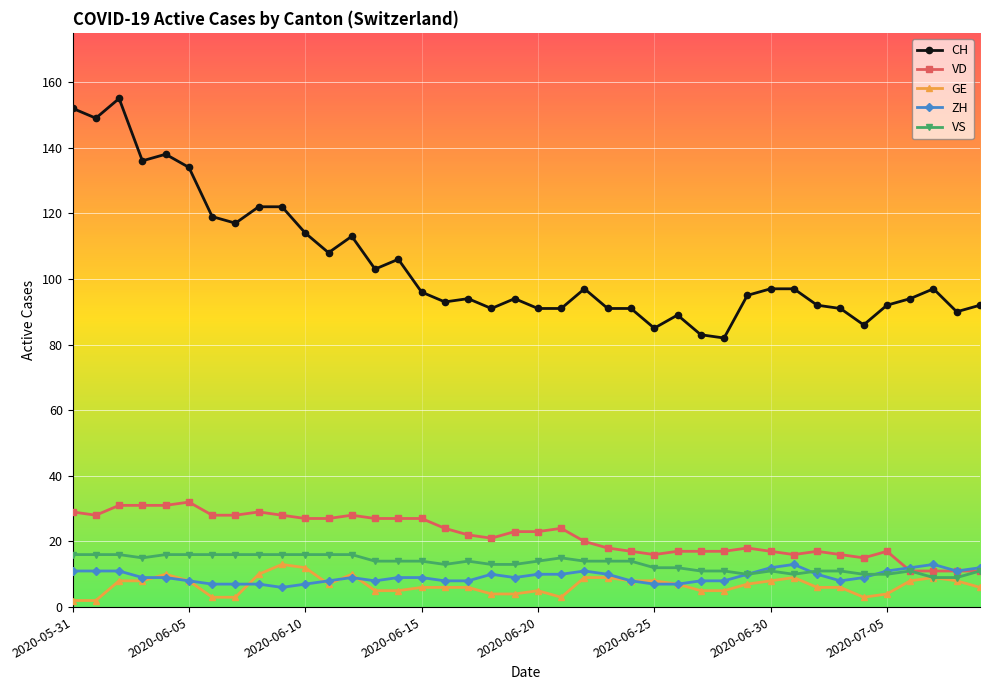

True or false: CH and VS intersect in this chart.

False